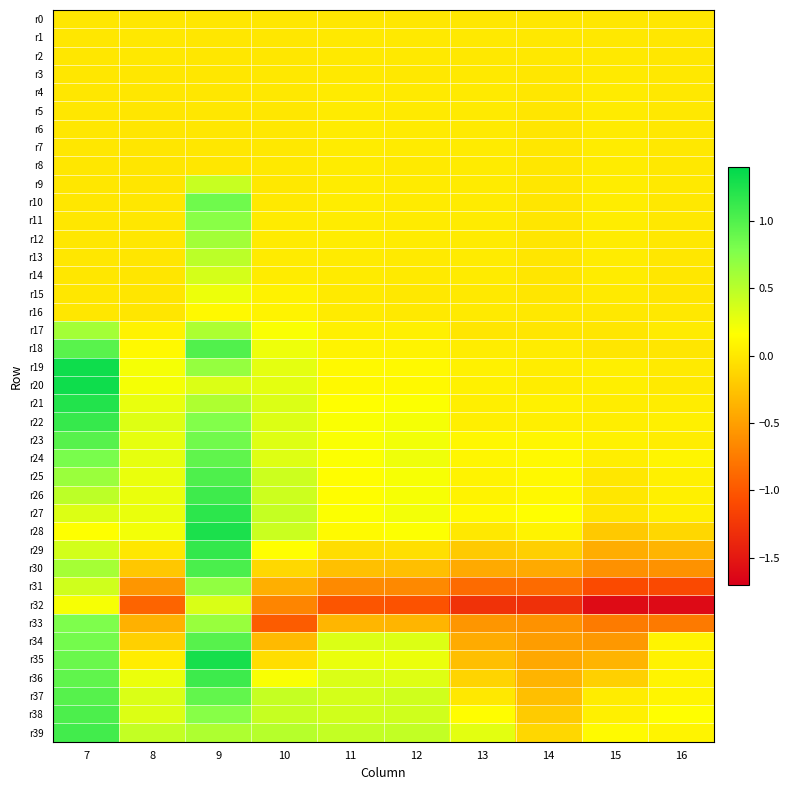

Reading left to right, what are all the values shown in this chart?

r0: 7=0.0	8=0.0	9=0.0	10=0.0	11=0.0	12=0.0	13=0.0	14=0.0	15=0.0	16=0.0
r1: 7=0.0	8=0.0	9=0.0	10=-0.0	11=0.0	12=0.0	13=0.0	14=0.0	15=0.0	16=-0.0
r2: 7=0.0	8=0.0	9=0.0	10=-0.0	11=0.0	12=0.0	13=0.0	14=0.0	15=0.0	16=-0.0
r3: 7=0.0	8=-0.0	9=0.0	10=0.0	11=0.0	12=0.0	13=0.0	14=-0.0	15=0.0	16=0.0
r4: 7=0.0	8=-0.0	9=0.0	10=0.0	11=0.0	12=0.0	13=0.0	14=-0.0	15=0.0	16=0.0
r5: 7=0.0	8=-0.0	9=0.0	10=-0.0	11=0.0	12=0.0	13=0.0	14=-0.0	15=0.0	16=0.0
r6: 7=0.0	8=-0.0	9=0.0	10=0.0	11=0.0	12=0.0	13=0.0	14=-0.0	15=0.0	16=0.0
r7: 7=0.0	8=-0.0	9=0.0	10=0.0	11=0.0	12=0.0	13=0.0	14=-0.0	15=0.0	16=0.0
r8: 7=0.0	8=-0.0	9=0.0	10=0.0	11=0.0	12=0.0	13=0.0	14=-0.0	15=0.0	16=0.0
r9: 7=0.0	8=-0.0	9=0.4	10=0.0	11=0.0	12=0.0	13=0.0	14=-0.0	15=0.0	16=0.0
r10: 7=0.0	8=-0.0	9=0.9	10=0.0	11=0.0	12=0.0	13=0.0	14=-0.0	15=0.0	16=0.0
r11: 7=0.0	8=-0.0	9=0.7	10=0.0	11=0.0	12=0.0	13=0.0	14=-0.0	15=0.0	16=0.0
r12: 7=0.0	8=-0.0	9=0.6	10=0.0	11=0.0	12=0.0	13=0.0	14=-0.0	15=0.0	16=0.0
r13: 7=0.0	8=-0.0	9=0.5	10=0.0	11=0.0	12=0.0	13=0.0	14=-0.0	15=0.0	16=-0.0
r14: 7=0.0	8=-0.0	9=0.4	10=0.0	11=0.0	12=0.0	13=0.0	14=-0.0	15=0.0	16=-0.0
r15: 7=0.0	8=-0.0	9=0.2	10=0.1	11=0.0	12=0.0	13=0.0	14=-0.0	15=0.0	16=-0.0
r16: 7=0.0	8=-0.0	9=0.1	10=0.1	11=0.0	12=0.0	13=0.0	14=0.0	15=0.0	16=0.0
r17: 7=0.6	8=0.1	9=0.6	10=0.2	11=0.1	12=0.1	13=-0.0	14=-0.0	15=-0.0	16=0.0
r18: 7=1.0	8=0.1	9=1.0	10=0.2	11=0.1	12=0.1	13=0.0	14=0.0	15=-0.0	16=-0.0
r19: 7=1.3	8=0.2	9=0.7	10=0.3	11=0.1	12=0.1	13=0.1	14=0.0	15=0.1	16=0.0
r20: 7=1.3	8=0.2	9=0.3	10=0.3	11=0.1	12=0.1	13=0.1	14=0.0	15=0.1	16=0.0
r21: 7=1.2	8=0.3	9=0.5	10=0.3	11=0.2	12=0.2	13=0.1	14=0.1	15=0.0	16=0.0
r22: 7=1.1	8=0.3	9=0.8	10=0.3	11=0.2	12=0.2	13=0.1	14=0.1	15=0.0	16=0.1
r23: 7=1.0	8=0.3	9=0.8	10=0.3	11=0.2	12=0.2	13=0.1	14=0.1	15=0.1	16=0.0
r24: 7=0.8	8=0.3	9=0.9	10=0.3	11=0.2	12=0.2	13=0.1	14=0.1	15=0.0	16=0.1
r25: 7=0.6	8=0.3	9=1.0	10=0.4	11=0.2	12=0.2	13=0.1	14=0.1	15=-0.0	16=0.1
r26: 7=0.5	8=0.3	9=1.1	10=0.4	11=0.2	12=0.2	13=0.1	14=0.1	15=-0.0	16=0.1
r27: 7=0.3	8=0.3	9=1.2	10=0.4	11=0.2	12=0.2	13=0.1	14=0.2	15=-0.0	16=0.0
r28: 7=0.2	8=0.2	9=1.3	10=0.4	11=0.1	12=0.2	13=0.0	14=0.1	15=-0.2	16=-0.1
r29: 7=0.4	8=-0.0	9=1.1	10=0.2	11=-0.1	12=-0.1	13=-0.2	14=-0.2	15=-0.4	16=-0.4
r30: 7=0.6	8=-0.2	9=1.0	10=-0.1	11=-0.3	12=-0.3	13=-0.4	14=-0.4	15=-0.6	16=-0.6
r31: 7=0.4	8=-0.6	9=0.7	10=-0.4	11=-0.6	12=-0.7	13=-0.9	14=-0.9	15=-1.1	16=-1.1
r32: 7=0.2	8=-0.9	9=0.3	10=-0.7	11=-1.0	12=-1.0	13=-1.3	14=-1.3	15=-1.6	16=-1.6
r33: 7=0.8	8=-0.4	9=0.7	10=-1.0	11=-0.3	12=-0.4	13=-0.6	14=-0.6	15=-0.8	16=-0.8
r34: 7=0.8	8=-0.2	9=1.0	10=-0.3	11=0.3	12=0.3	13=-0.4	14=-0.5	15=-0.6	16=0.1
r35: 7=0.9	8=0.0	9=1.3	10=-0.1	11=0.3	12=0.3	13=-0.3	14=-0.4	15=-0.4	16=0.1
r36: 7=0.9	8=0.3	9=1.1	10=0.2	11=0.3	12=0.3	13=-0.1	14=-0.4	15=-0.2	16=0.1
r37: 7=1.0	8=0.3	9=0.9	10=0.4	11=0.4	12=0.4	13=0.0	14=-0.3	15=0.0	16=0.1
r38: 7=1.0	8=0.3	9=0.7	10=0.4	11=0.4	12=0.4	13=0.2	14=-0.2	15=0.1	16=0.2
r39: 7=1.1	8=0.4	9=0.6	10=0.5	11=0.4	12=0.5	13=0.3	14=-0.1	15=0.1	16=0.1